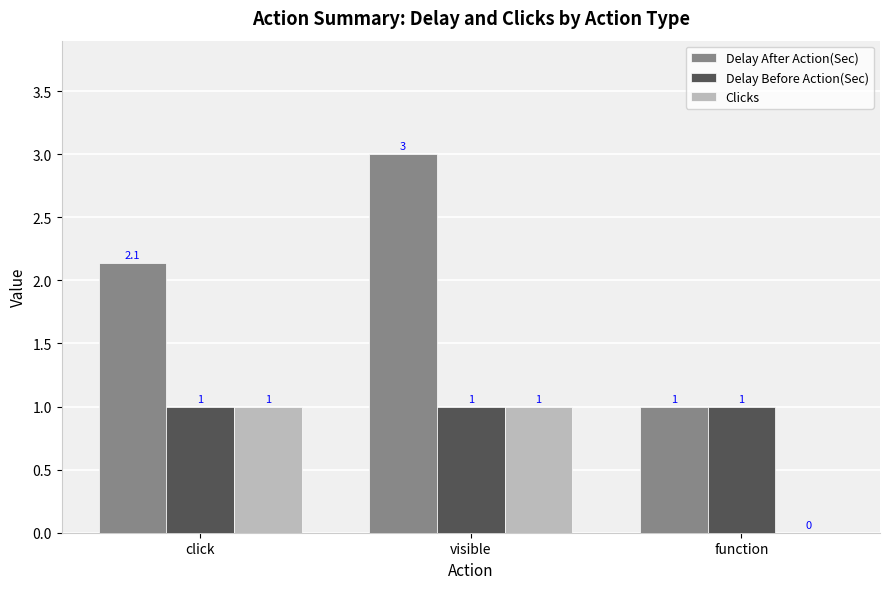

What is the total value across all series at visible?

5.0